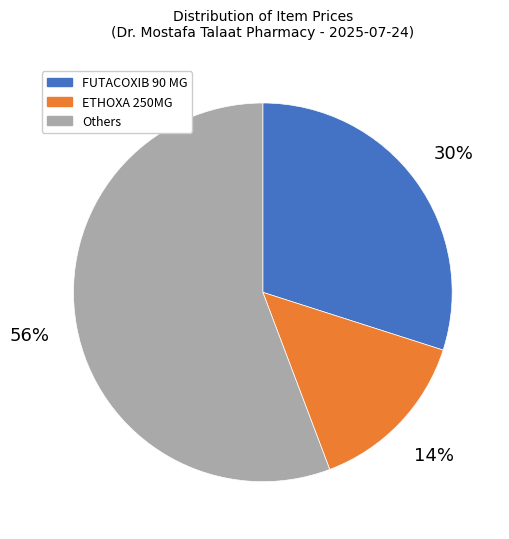

Between FUTACOXIB 90 MG and ETHOXA 250MG, which is larger?

FUTACOXIB 90 MG